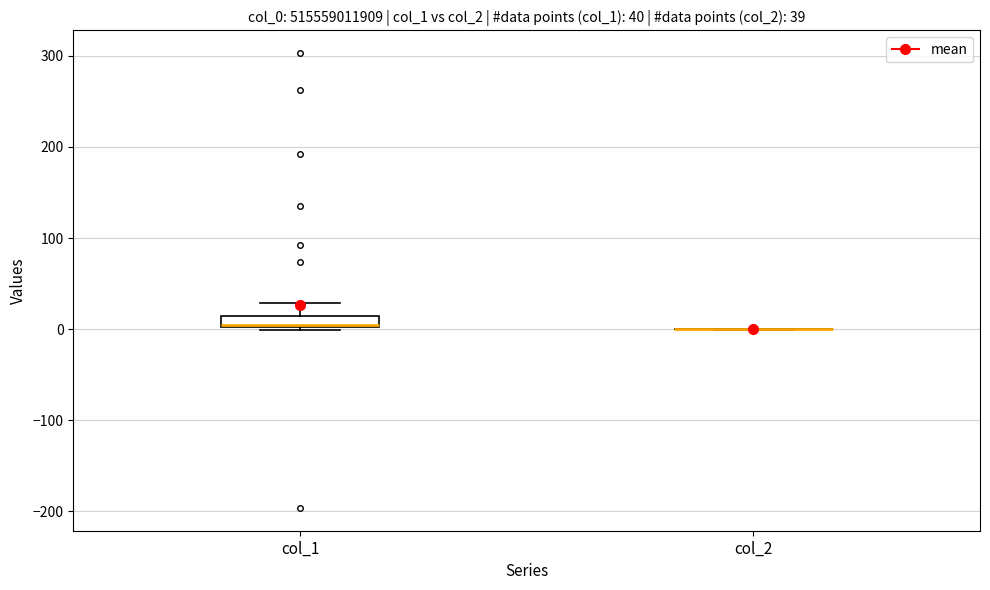

Which box is the tallest, from its lower edge to its upper edge?

col_1